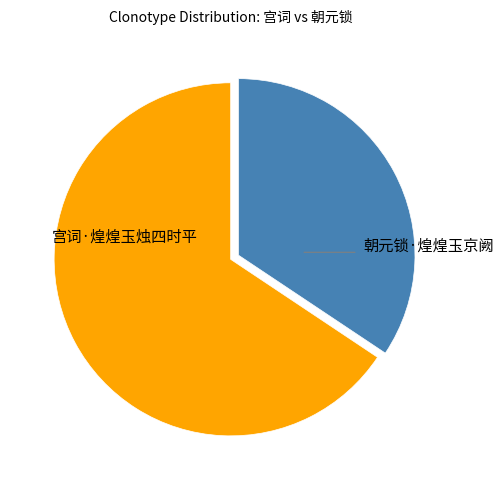

Is there any slice that represents more than half of the pie?

Yes